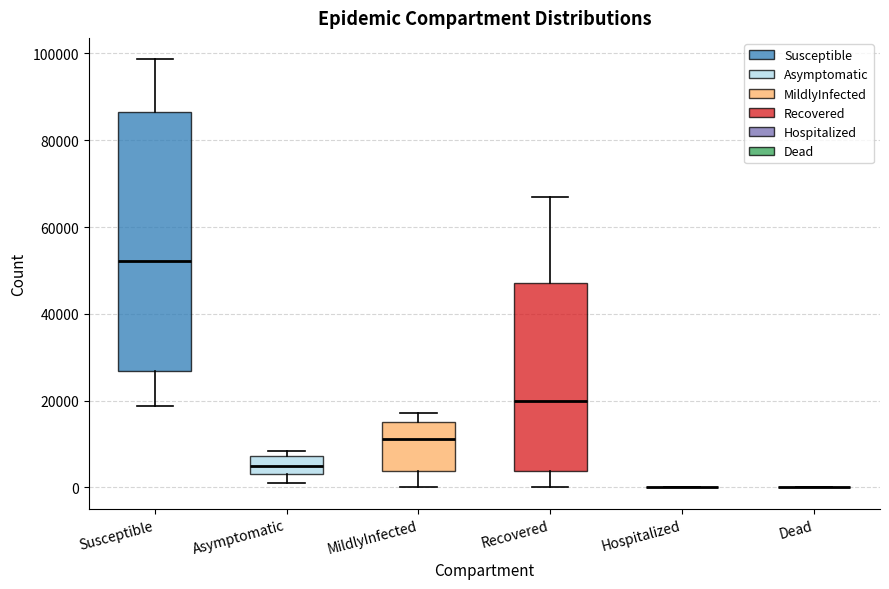

Reading left to right, read every box against the y-axis: the position of its median line, the range the box covers, and the ends of its whiskers. The values are not printed on the chart, so give them approximately, as read against the axis.

Susceptible: median 52000, box 26000 to 86000, whiskers 18000 to 98000
Asymptomatic: median 6000, box 4000 to 8000, whiskers 2000 to 8000 (just above the box's upper edge)
MildlyInfected: median 12000, box 4000 to 16000, whiskers 0 to 18000
Recovered: median 20000, box 4000 to 48000, whiskers 0 to 66000
Hospitalized: box collapsed to a line at 0, whiskers 0 to 0
Dead: box collapsed to a line at 0, whiskers 0 to 0